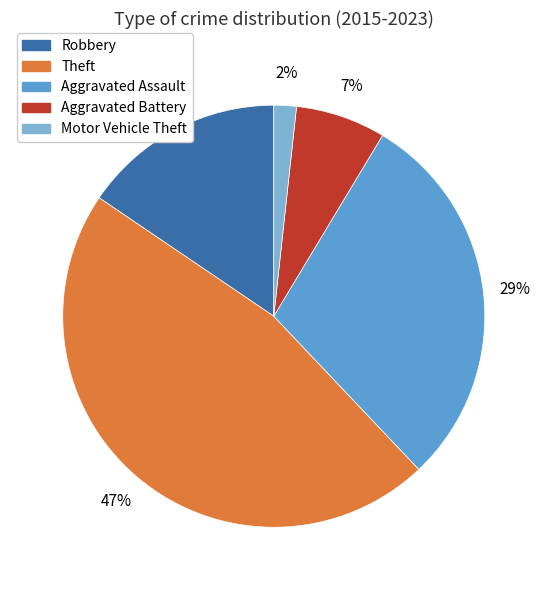

Is the sum of Robbery and Aggravated Assault greater than half?

No